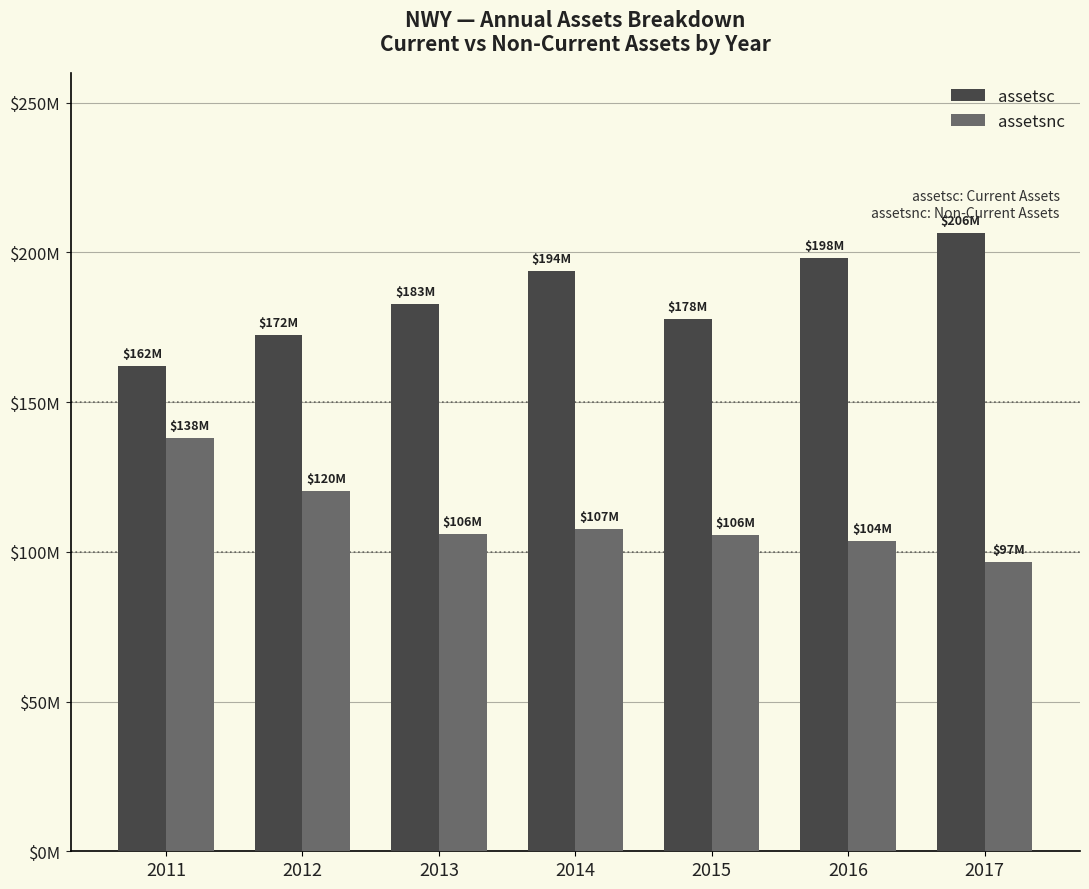

Does the chart contain stacked bars?

No